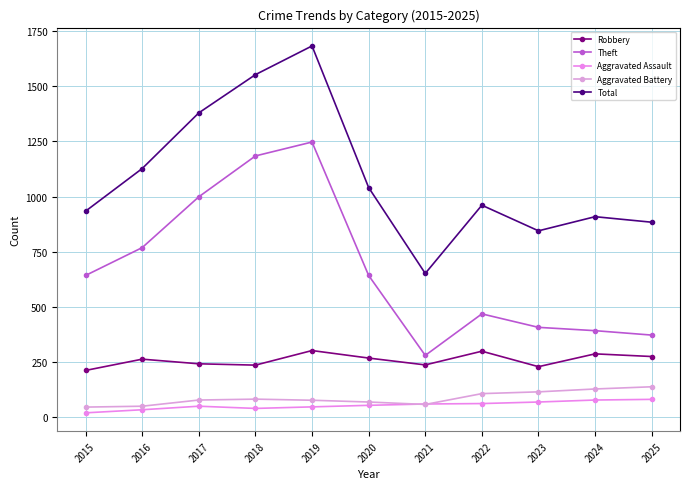

Reading right to left, what are all the values shown in this chart?

Robbery: 276	288	230	300	238	269	303	237	243	264	213
Theft: 373	393	408	469	281	643	1247	1184	999	769	643
Aggravated Assault: 82	79	70	63	61	55	48	41	51	35	21
Aggravated Battery: 139	129	116	108	59	70	78	83	79	51	47
Total: 884	909	845	961	652	1041	1682	1552	1379	1127	934